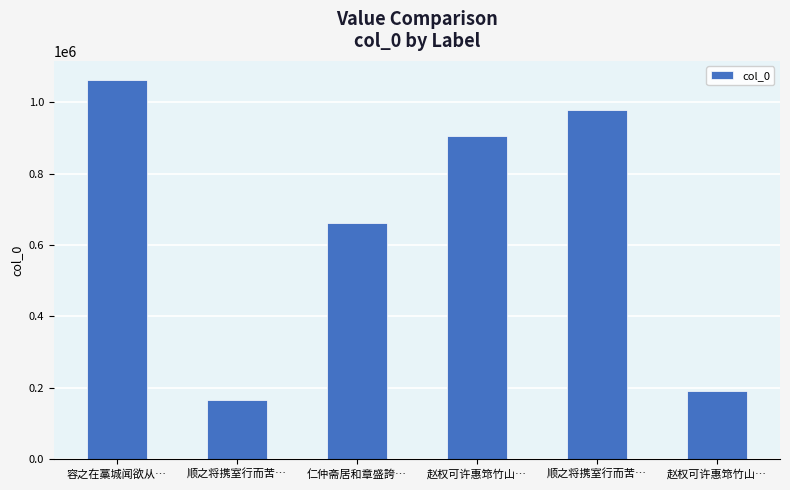

Where is the data nearest to the value 614382?

仁仲斋居和章盛誇…